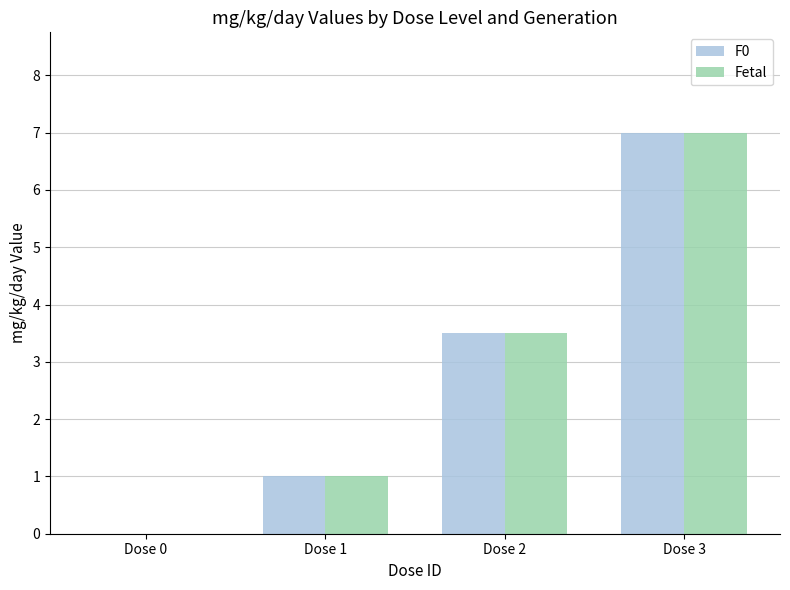

Does the chart contain stacked bars?

No